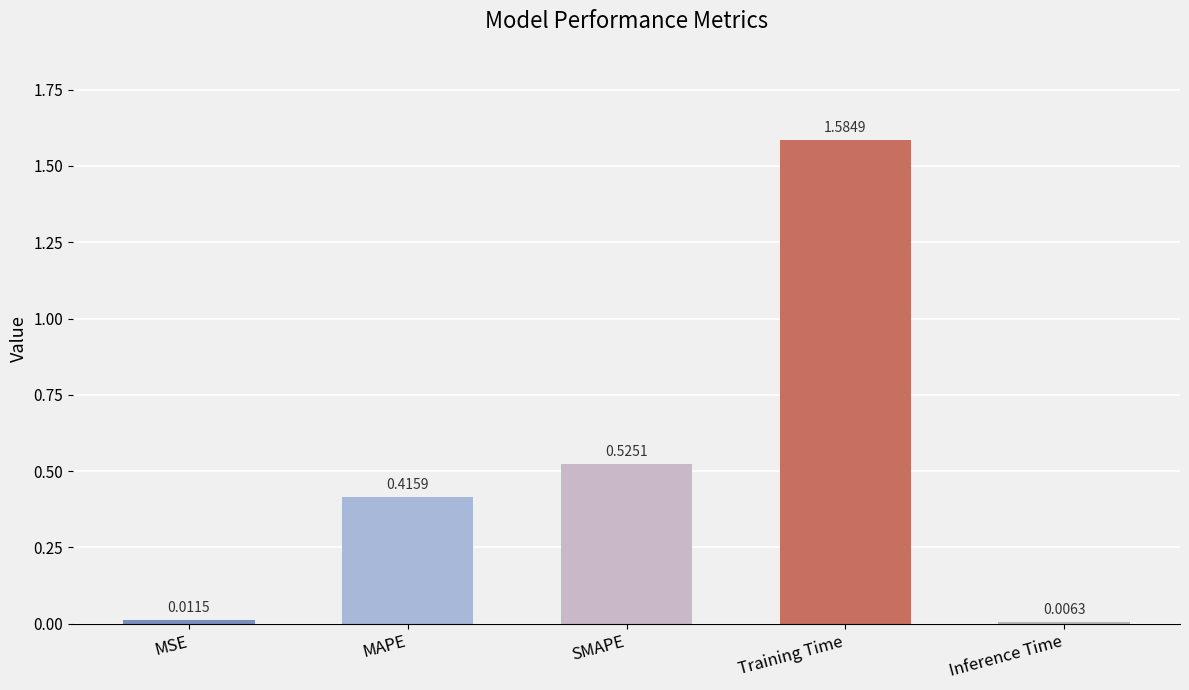

How many categories are shown in the chart?

5